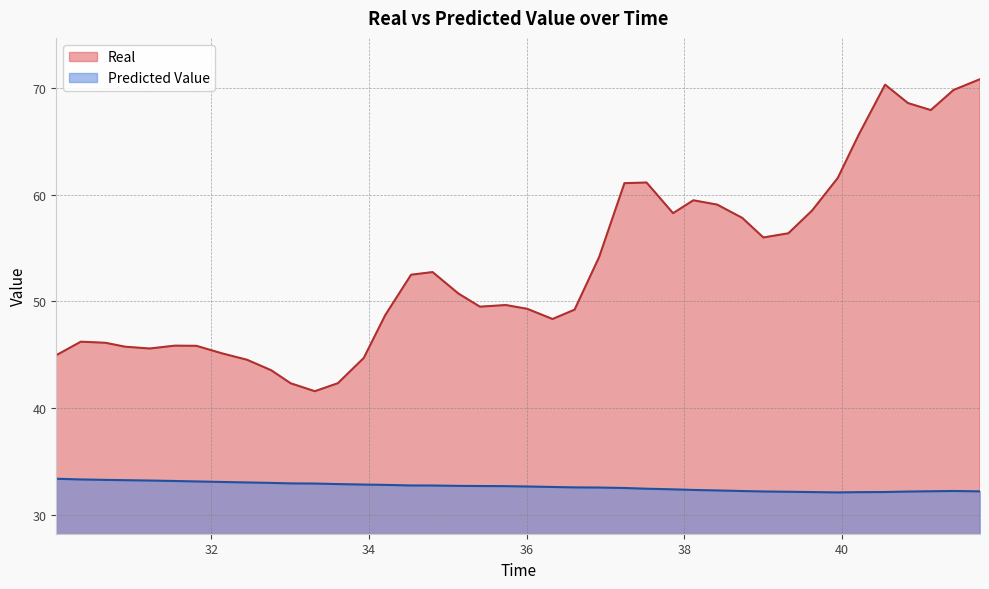

At how many categories does at least one series exceed 39?

40